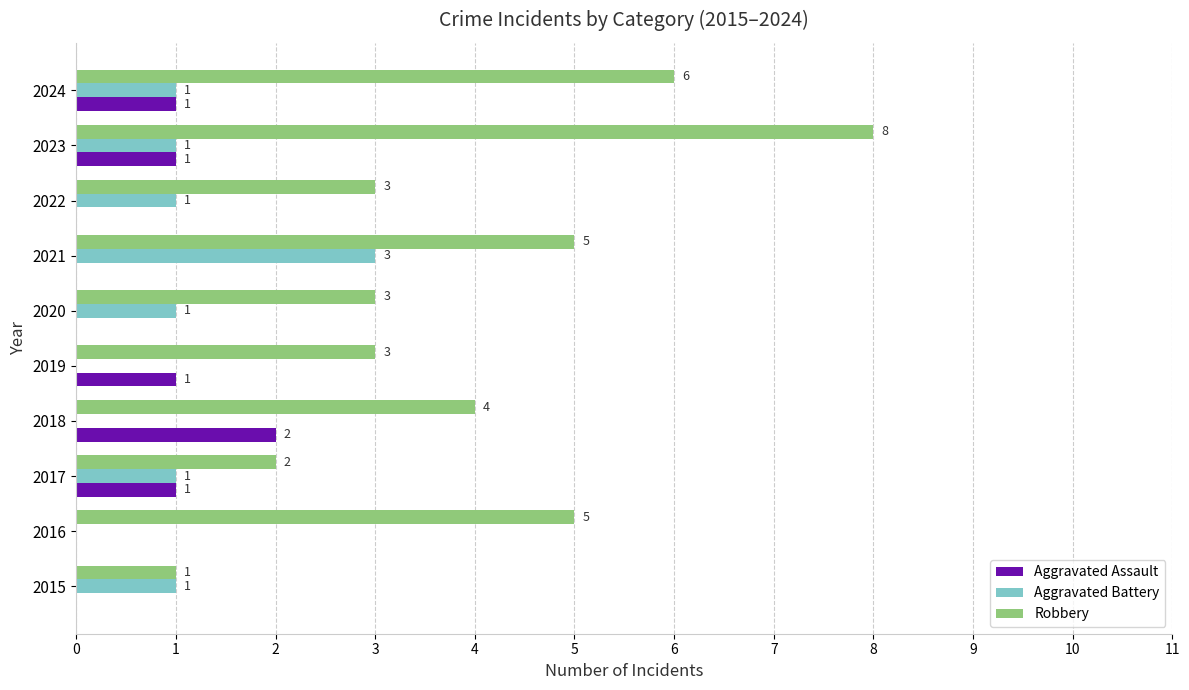

Is it true that Aggravated Battery equals 2 at 2020?

False